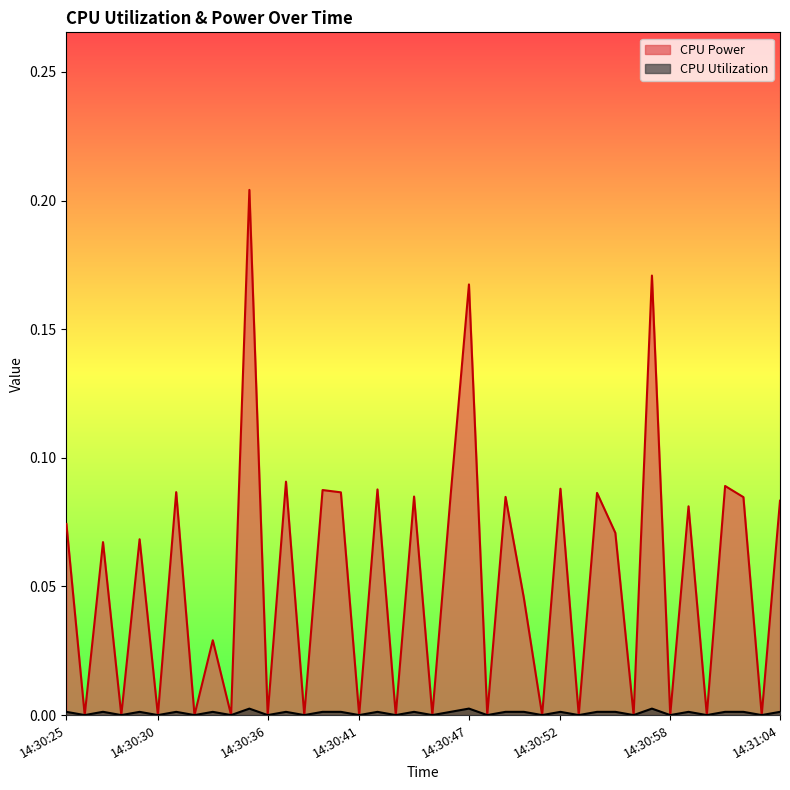

What is the difference between the CPU Power values at 14:31:02 and 14:30:47?

0.1